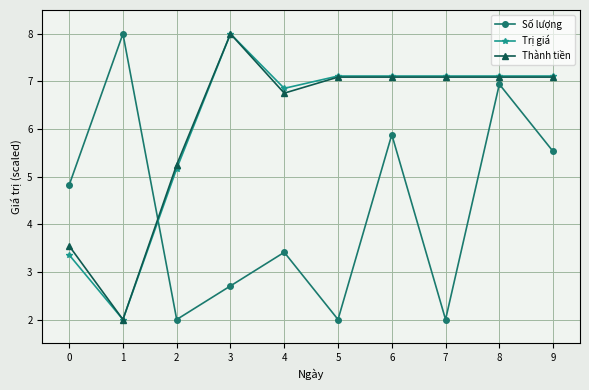

What is the value of the Thành tiền point at the 10th from the left?

7.1